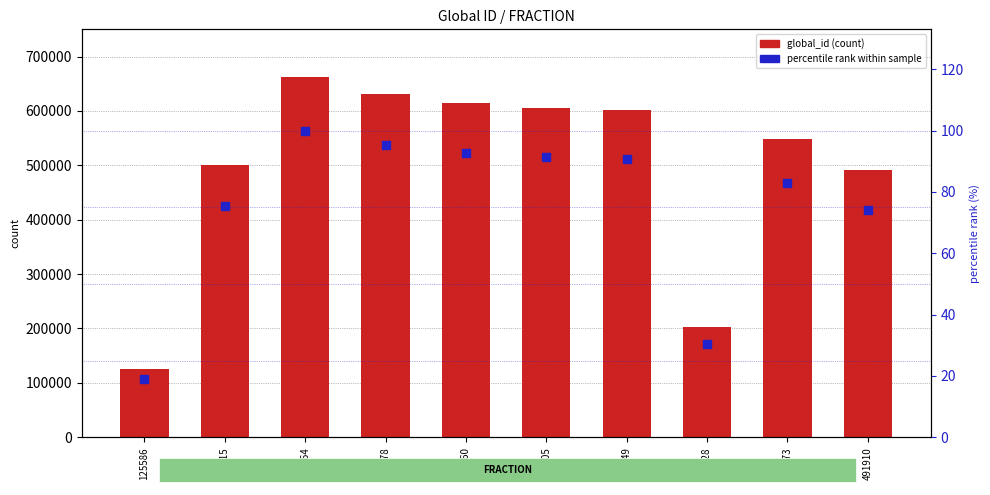

Is the value of percentile rank within sample at 614160 greater than the value of global_id at 491910?

No